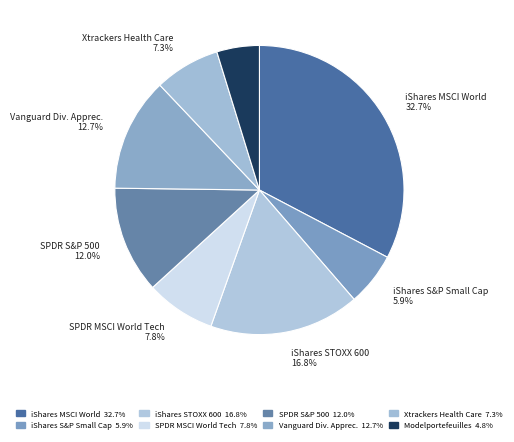

How many segments does this pie chart have?

8